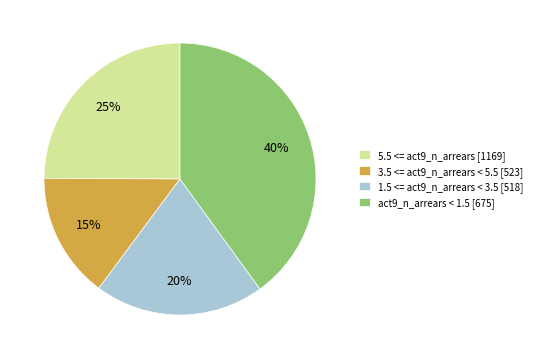

Which has a higher value, 3.5 <= act9_n_arrears < 5.5 [523] or 5.5 <= act9_n_arrears [1169]?

5.5 <= act9_n_arrears [1169]